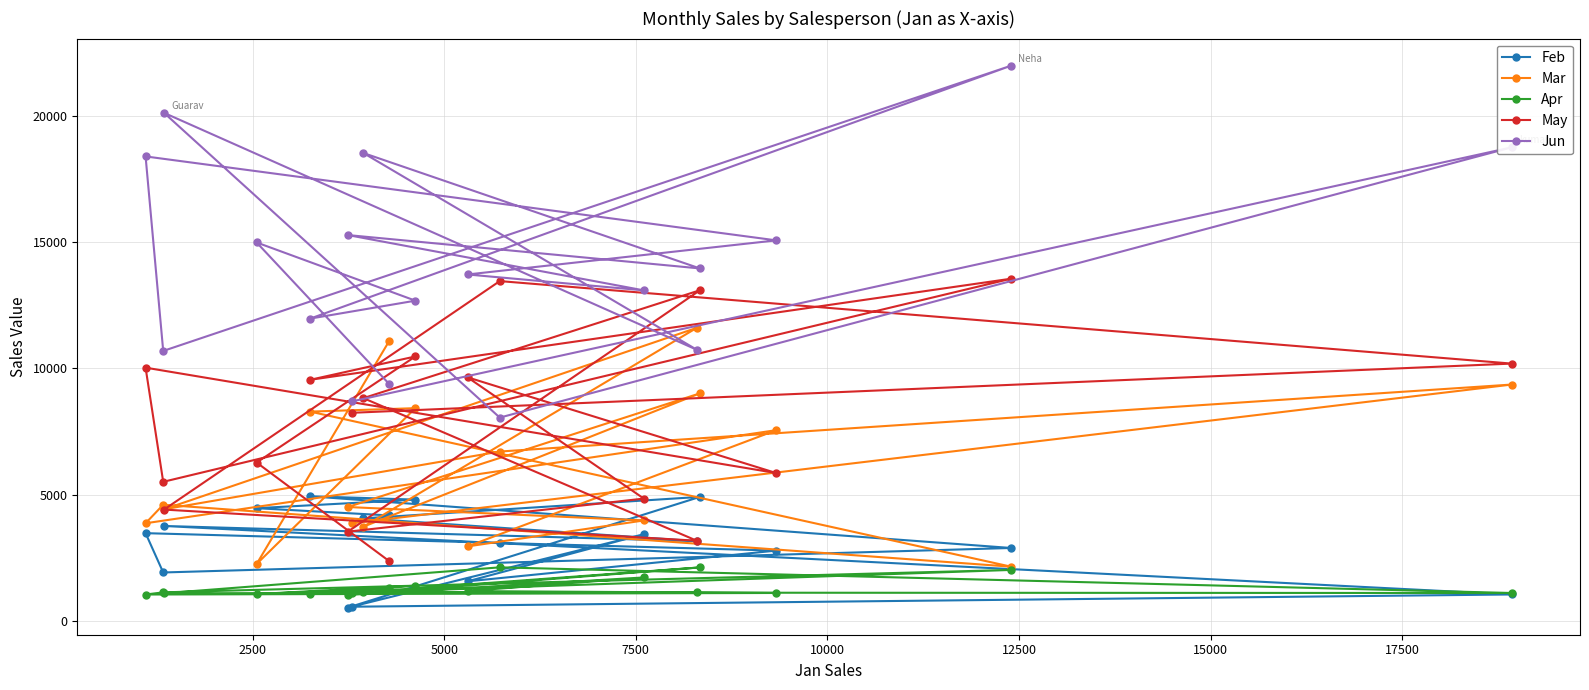

What is the difference between the second highest and second lowest values in the Jun series?

11424